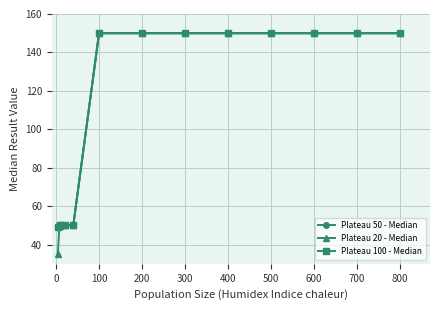

Is this an area chart (filled region under the line)?

No